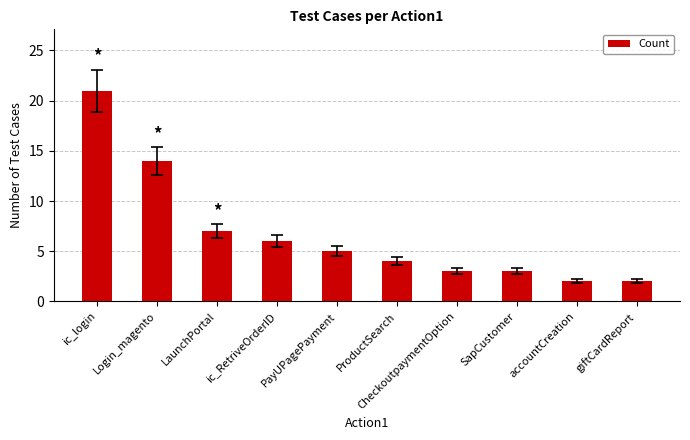

What is the maximum value shown in the chart?

21